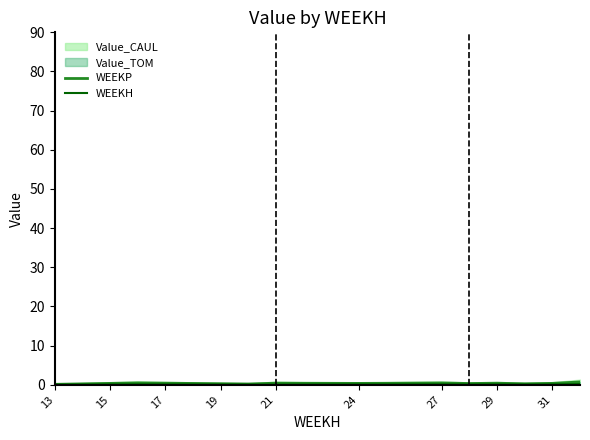

Reading left to right, extract all data points from this chart.

WEEKP: 0.1	0.2	0.4	0.5	0.4	0.3	0.3	0.2	0.4	0.4	0.4	0.4	0.5	0.3	0.4	0.3	0.4	0.7
WEEKH: 0.0	0.1	0.1	0.1	0.1	0.1	0.1	0.1	0.0	0.1	0.1	0.1	0.1	0.1	0.1	0.1	0.1	0.2